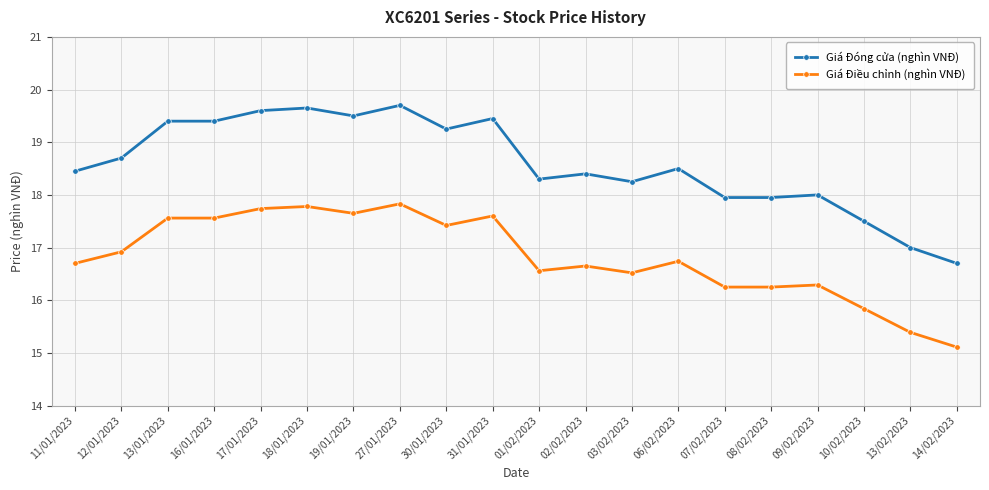

Is the value of Giá Đóng cửa (nghìn VNĐ) at 08/02/2023 greater than the value of Giá Điều chỉnh (nghìn VNĐ) at 12/01/2023?

Yes